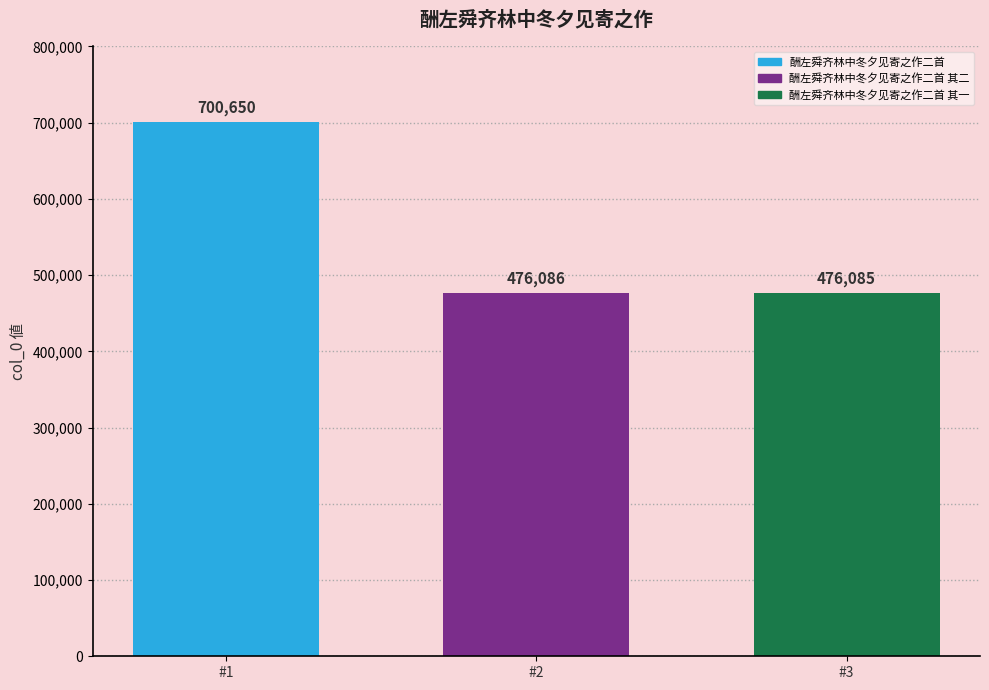

Between #2 and #1, which is larger?

#1